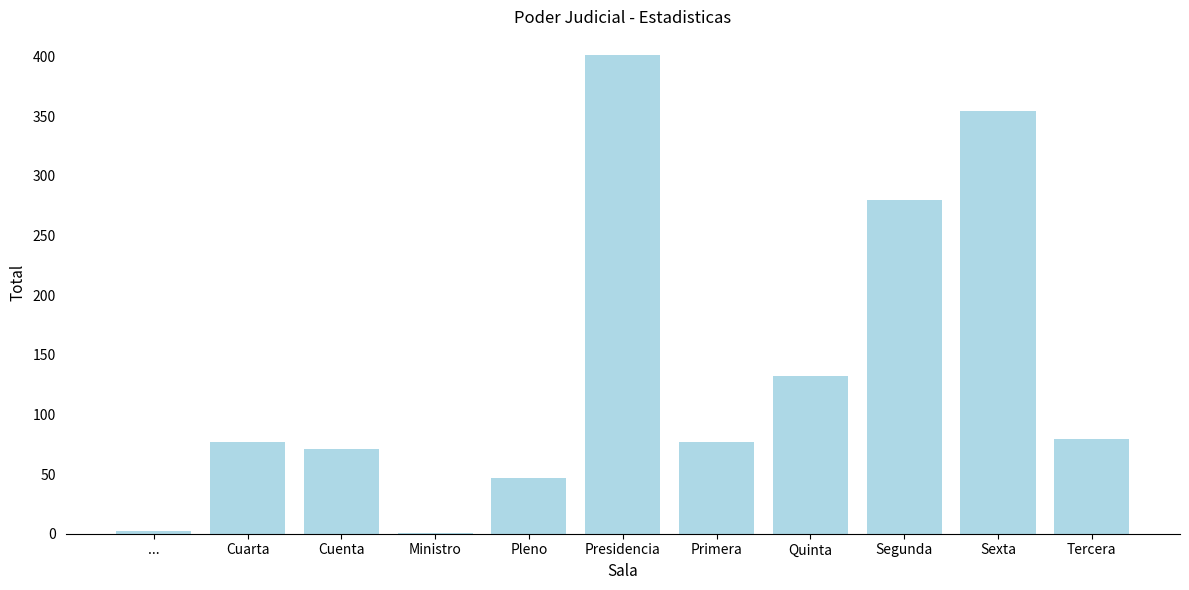

What value does the data have at Presidencia?

401